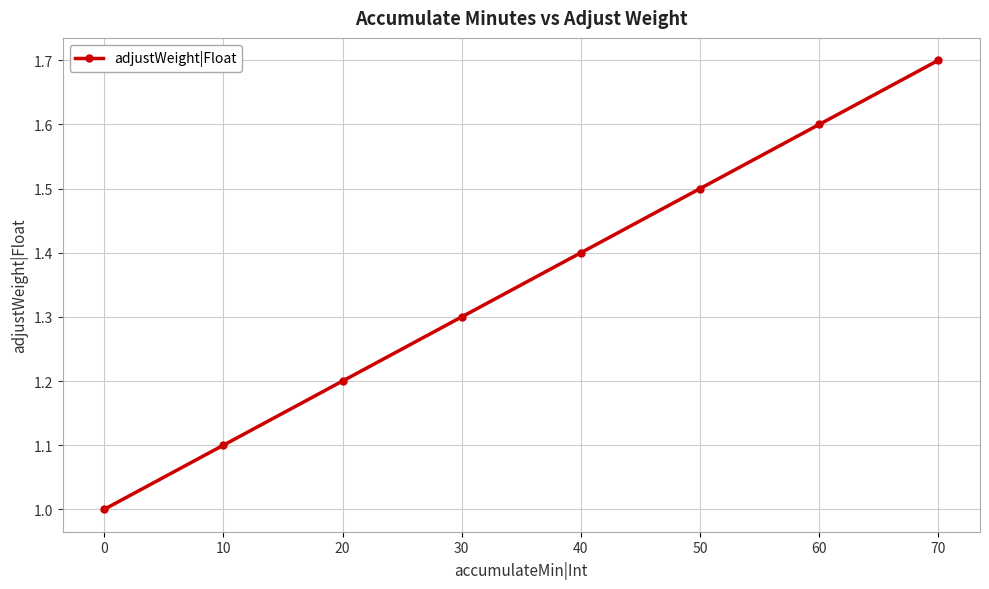

At which category does the chart reach its peak across all series?

70